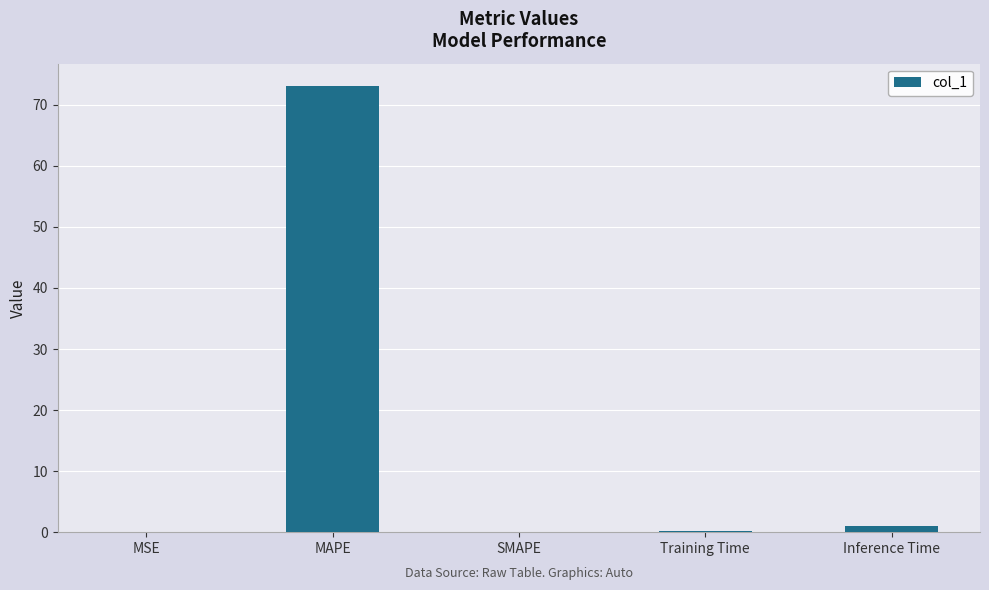

True or false: the data shows 73.1 at MAPE.

True